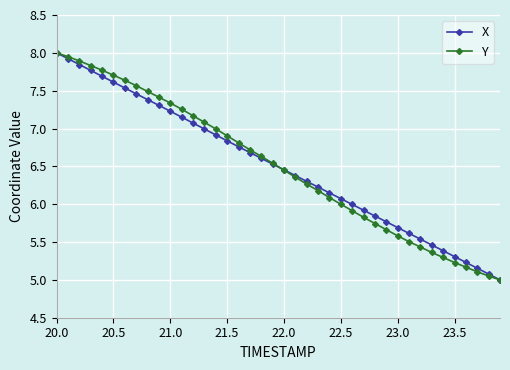

What is the smallest value displayed?

5.0